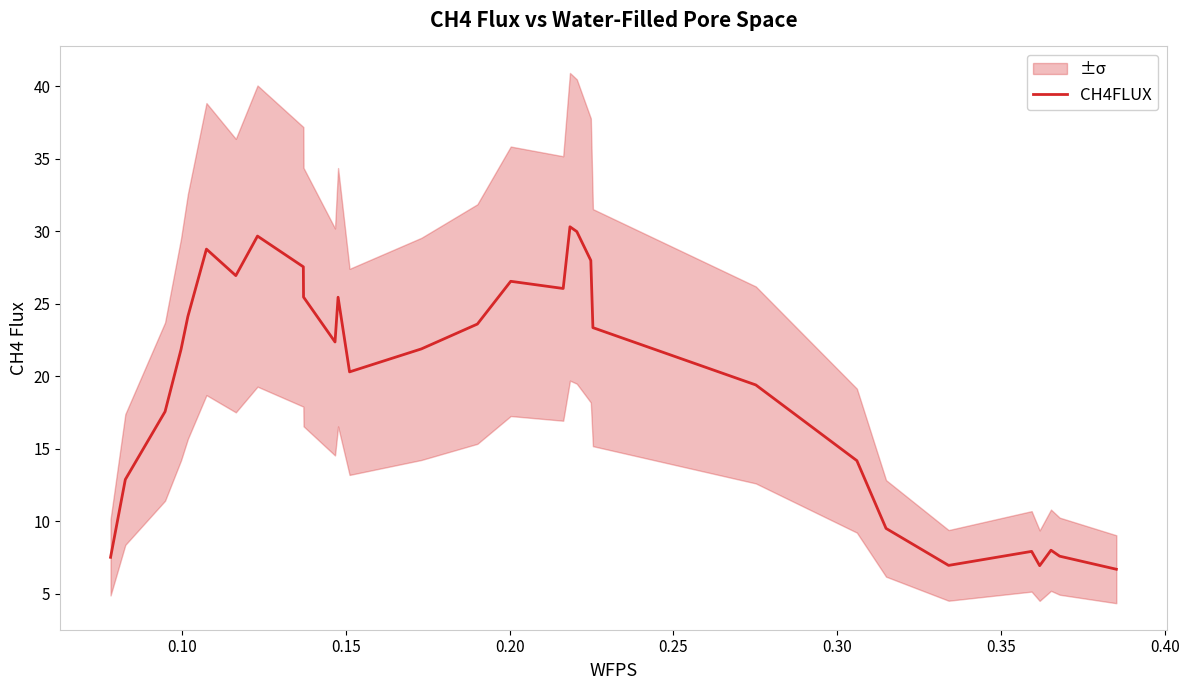

Is it true that the value at 0.05 is 2.0?

False